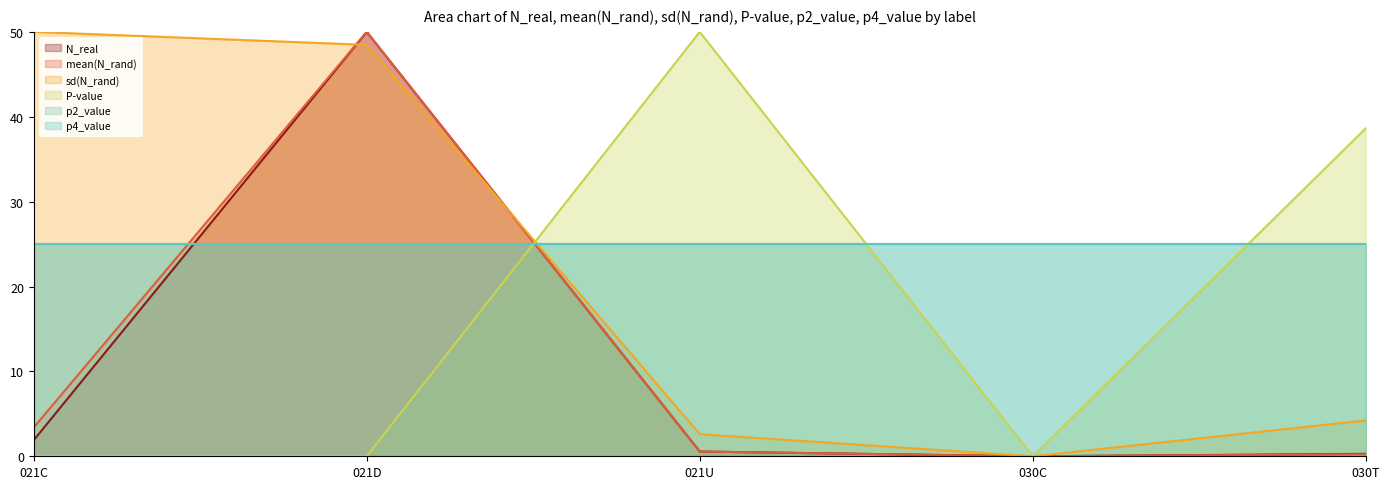

True or false: mean(N_rand) and N_real cross at least once.

False